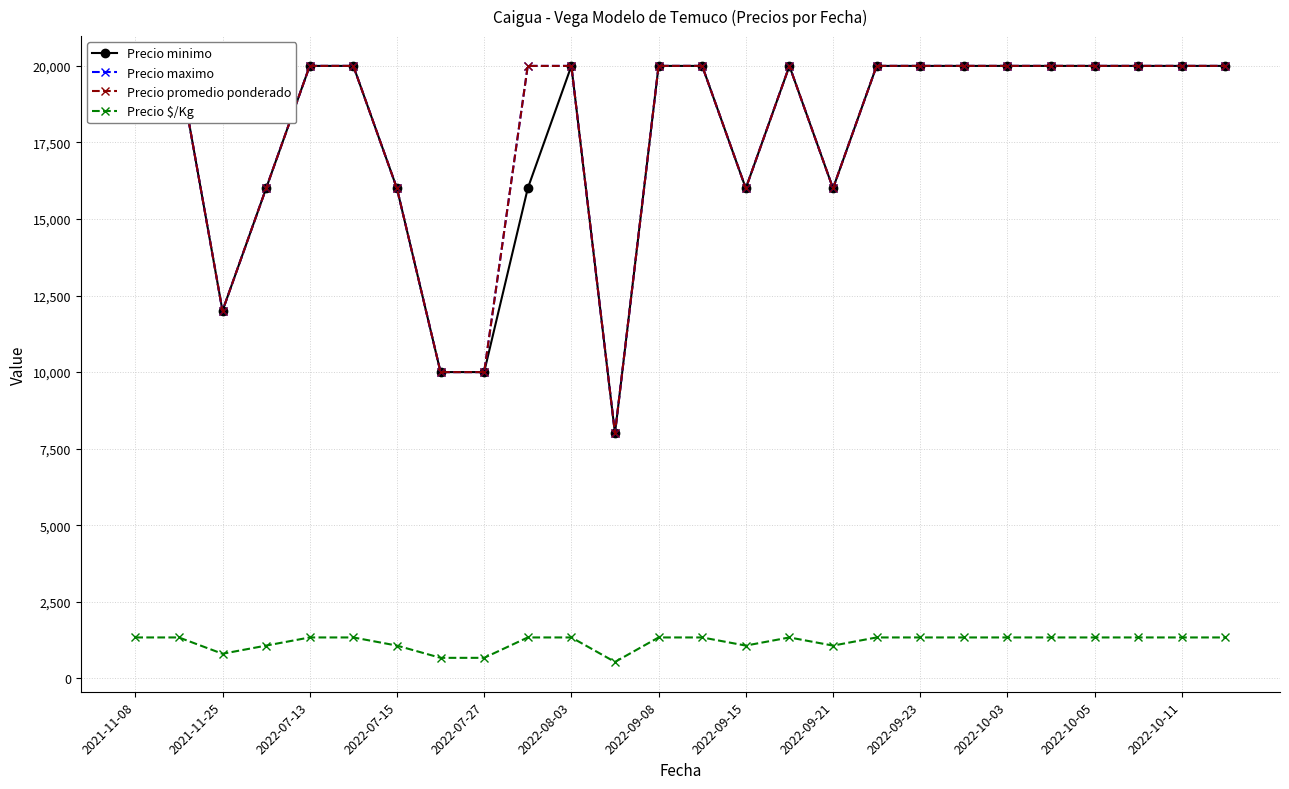

At how many categories does at least one series exceed 3740?

26